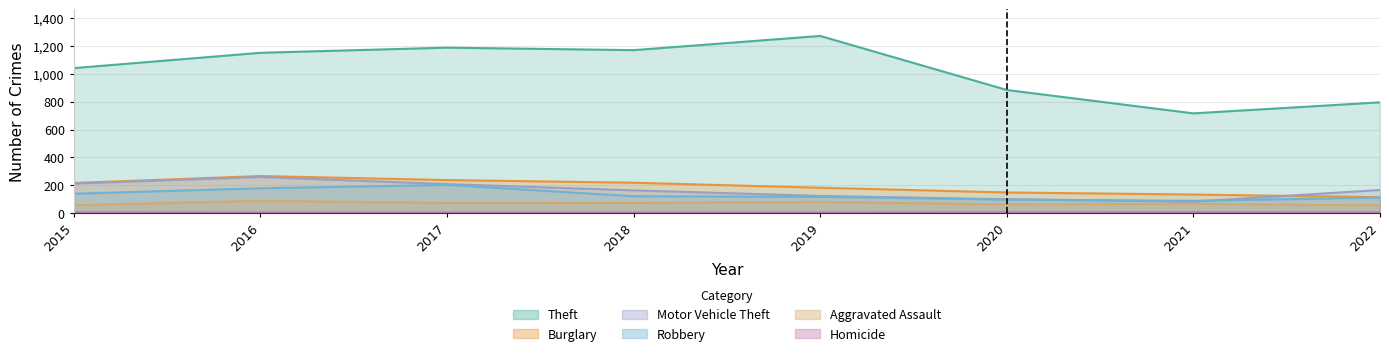

What is the value of the Homicide point at the 3rd from the left?

4